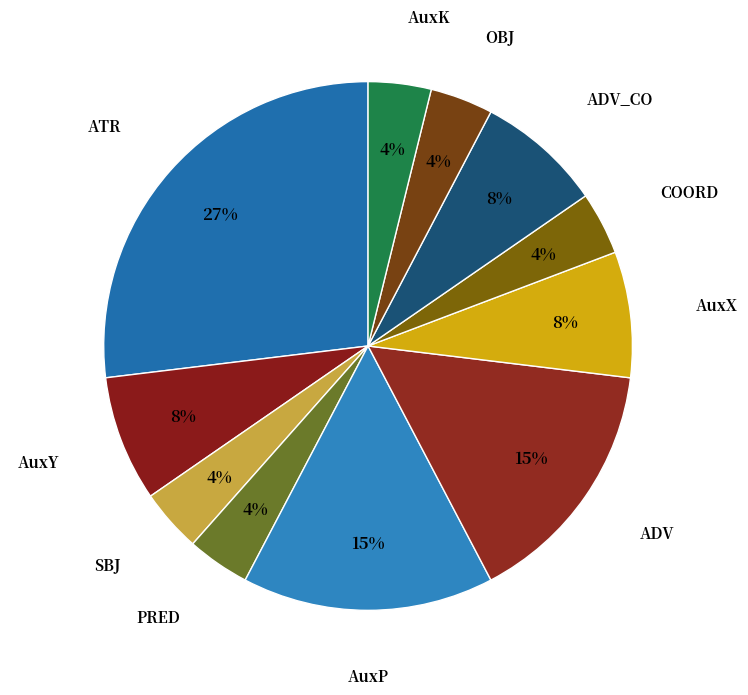

How many slices are in this pie chart?

11